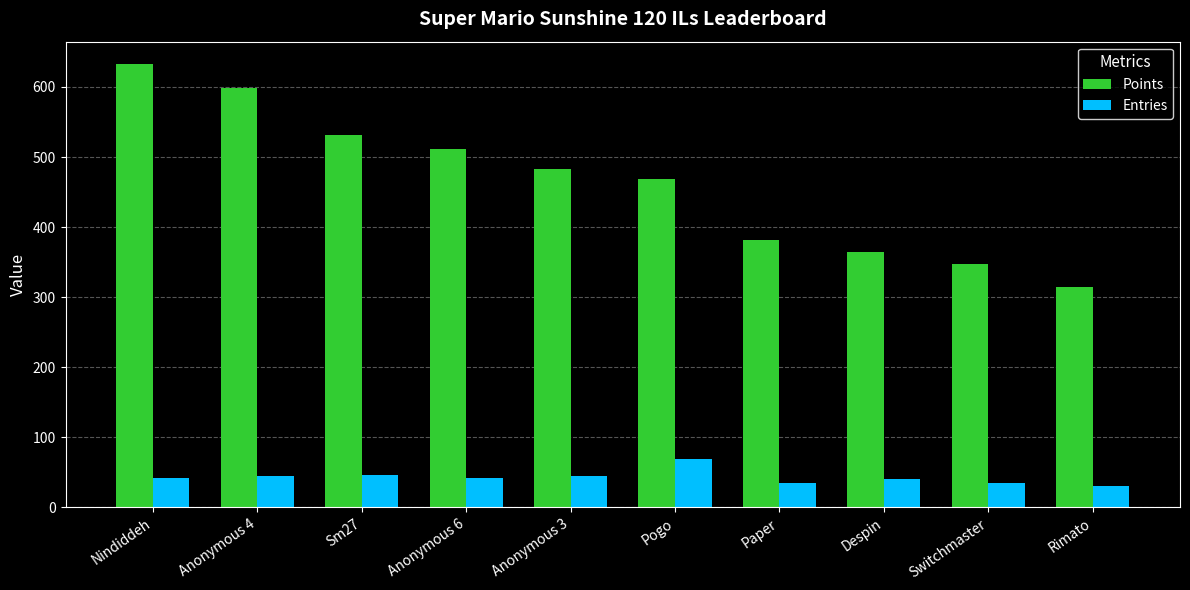

How many series are shown in this chart?

2